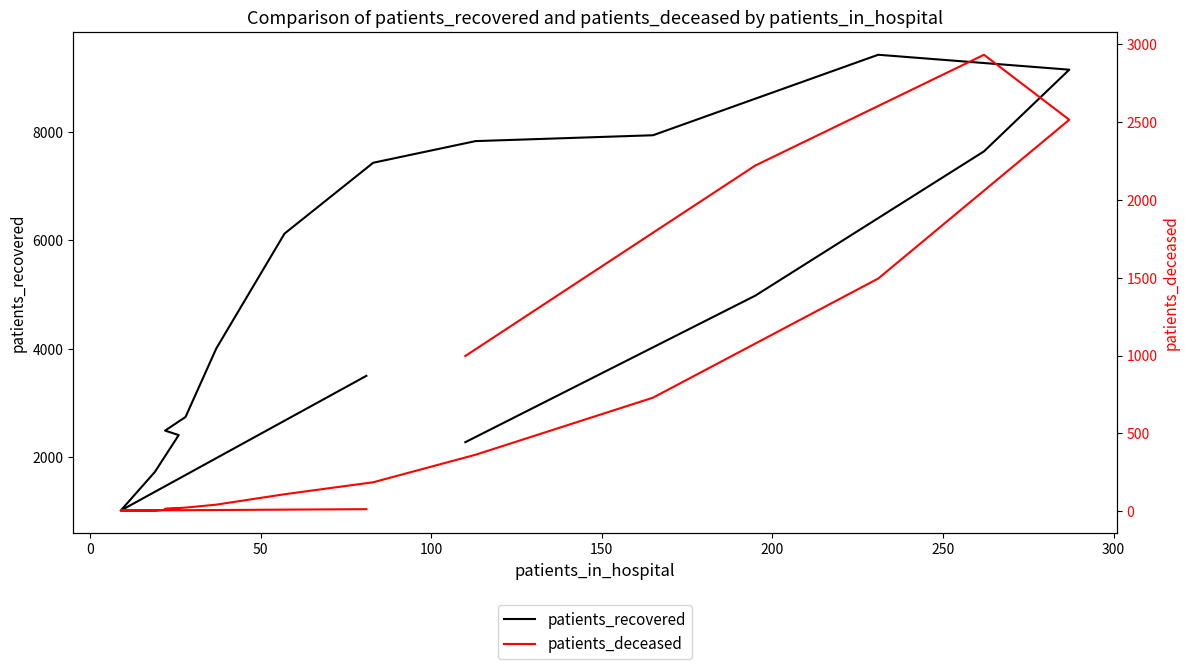

What is the value of the patients_deceased point at the 1st from the left?

12